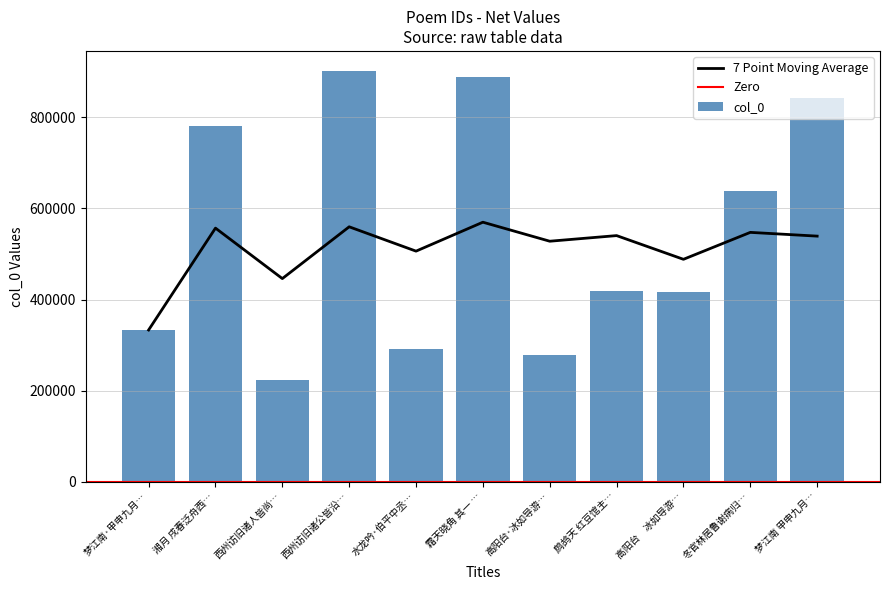

What is the difference between the col_0 values at 高阳台　冰如导游… and 梦江南·甲申九月…?

83132